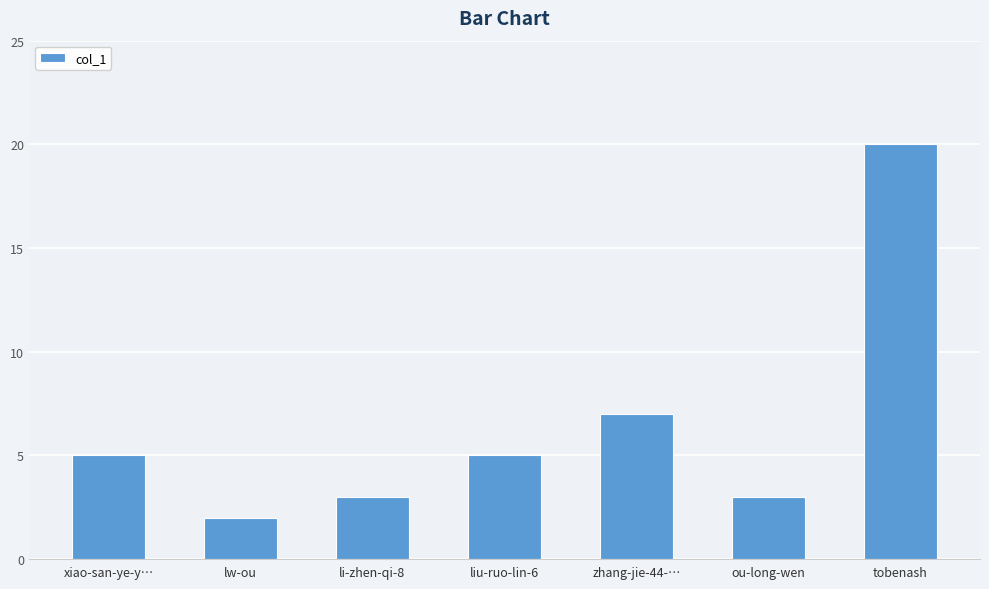

What is the value of the 7th bar from the left?

20